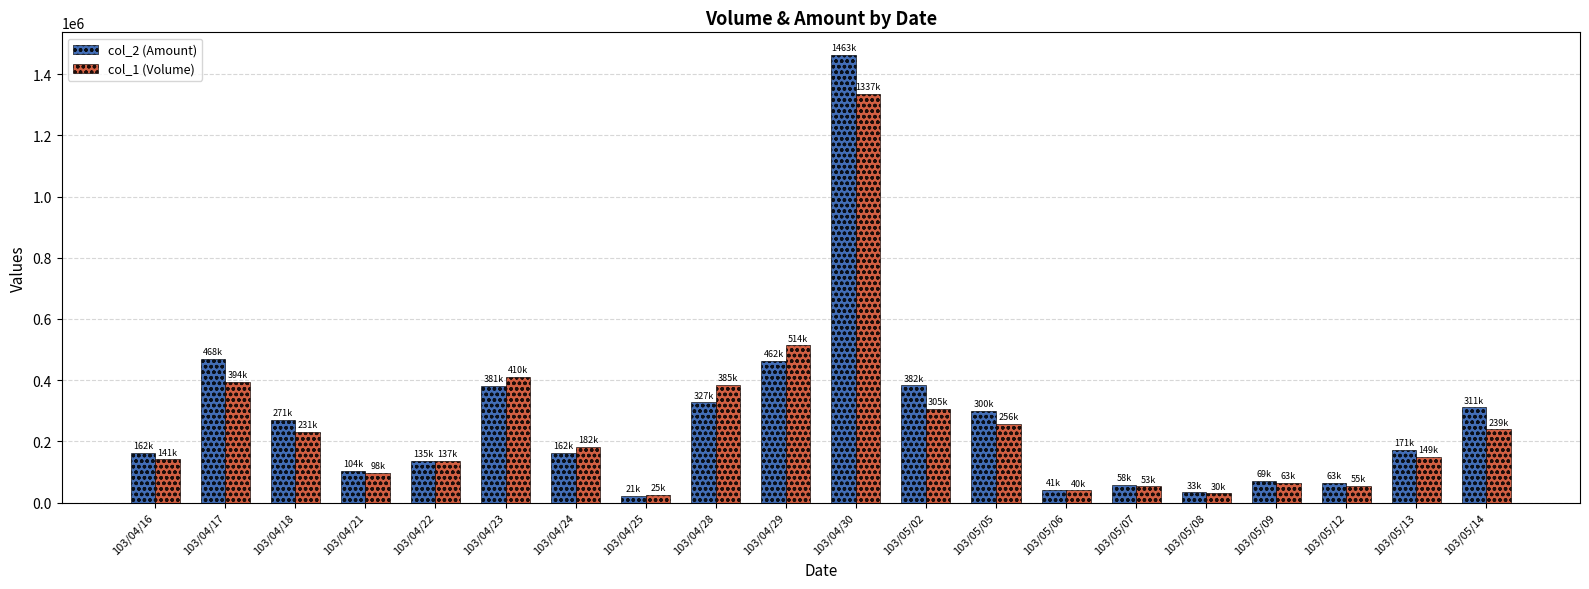

What is the average value of the col_2 (Amount) series?

269695